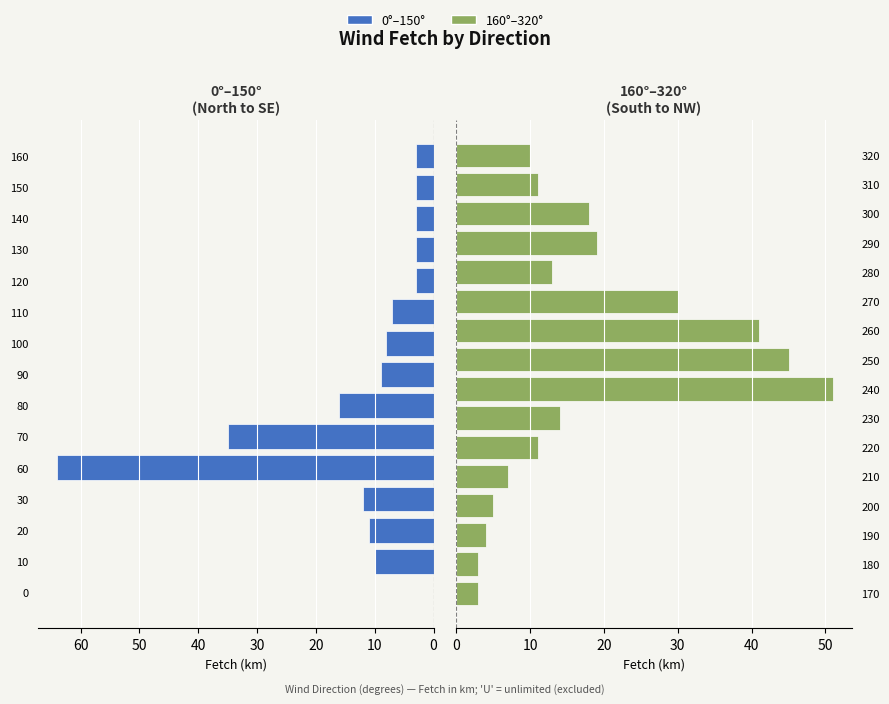

What value does the data have at 210, to the nearest 5?

5